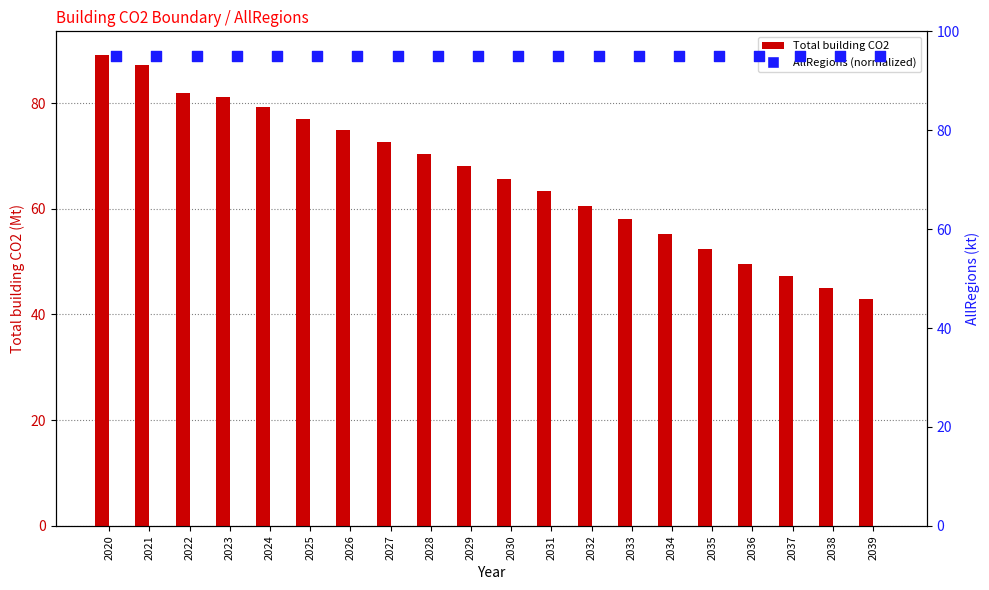

Which series has the largest total across all categories?

AllRegions (normalized)